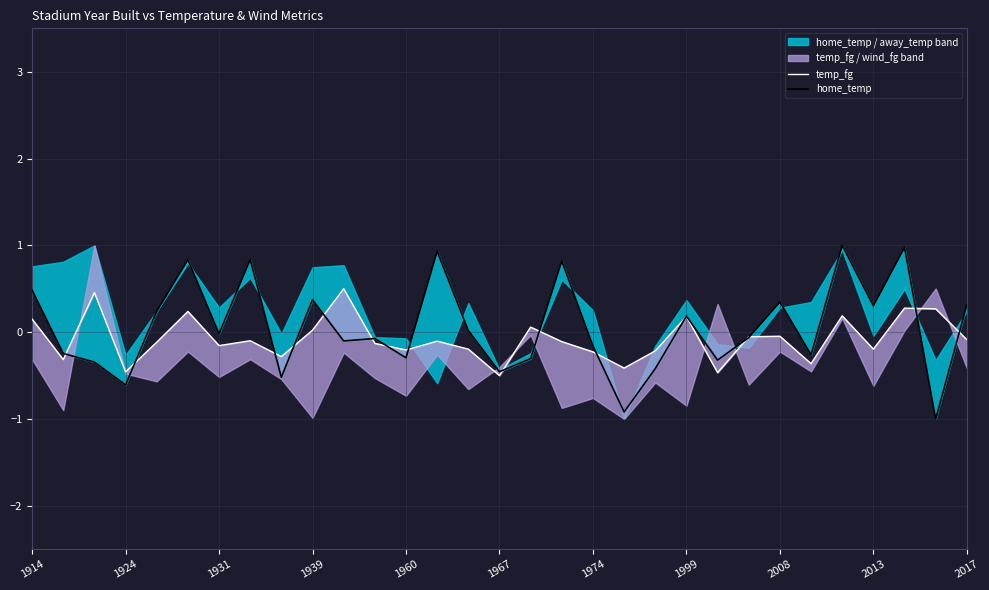

Does the chart have visible grid lines?

Yes